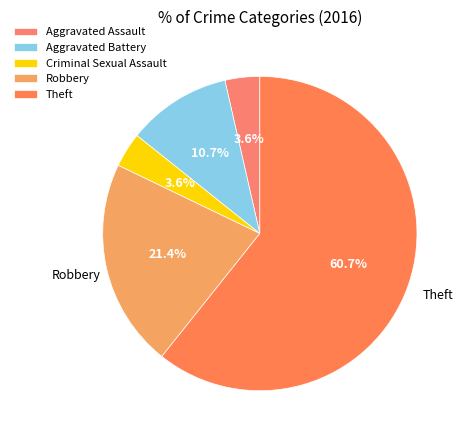

How many slices are in this pie chart?

5